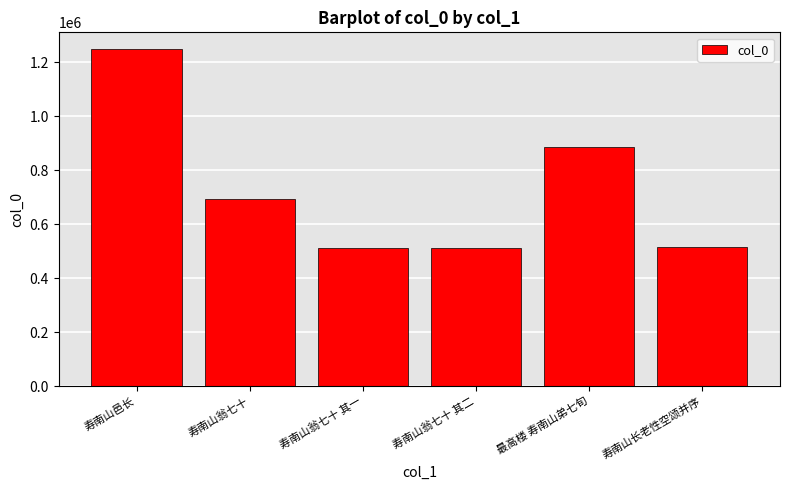

The chart shows a value of 514141 at 寿南山长老性空颂并序. True or false?

True